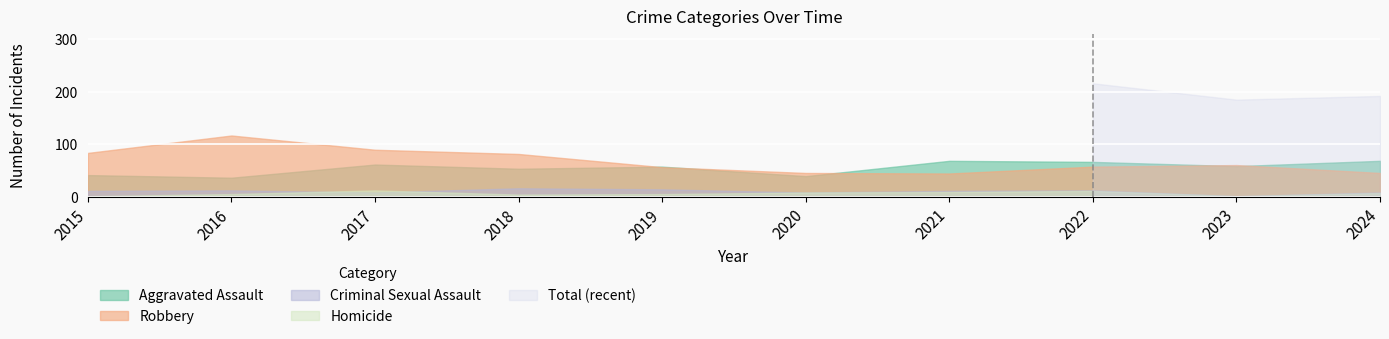

Where is the first local maximum for Criminal Sexual Assault?

2016